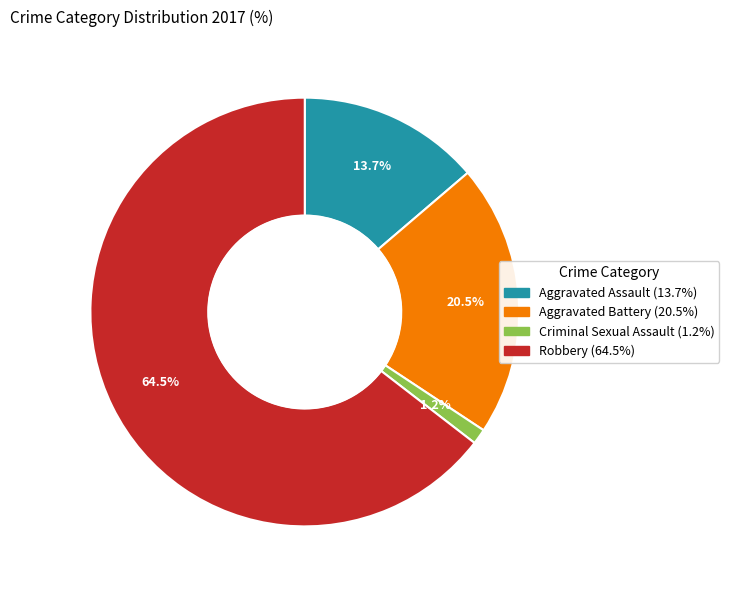

How many segments does this pie chart have?

4